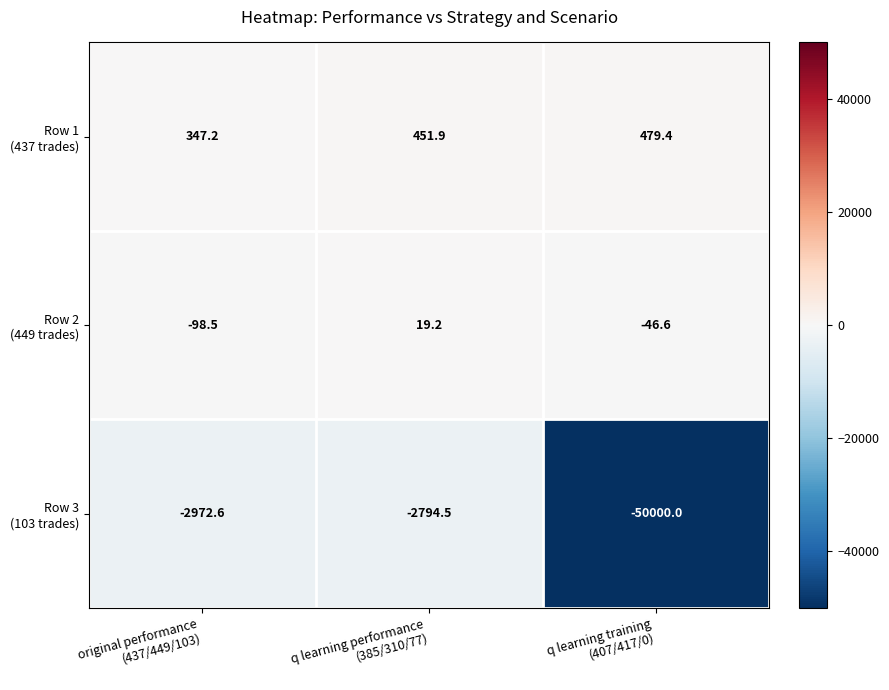

At which category does the chart reach its peak across all series?

q learning training
(407/417/0)